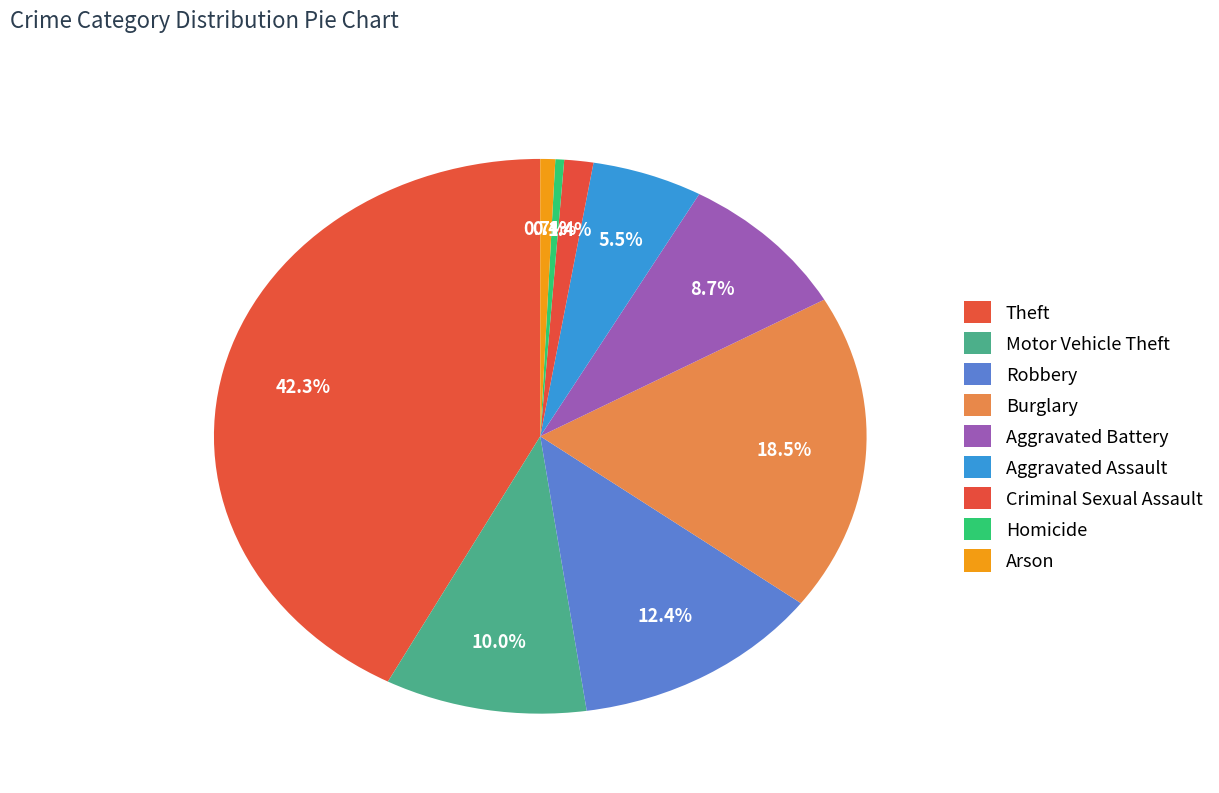

Approximately how many times larger is the value at Aggravated Battery compared to Aggravated Assault?

1.6